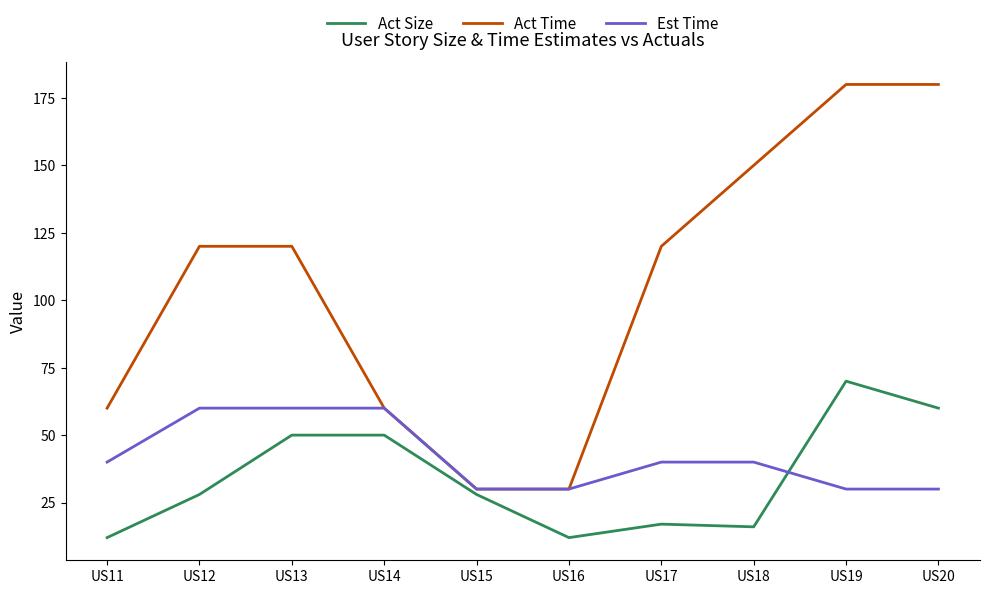

List the series in order of their peak value, lowest first.

Est Time, Act Size, Act Time